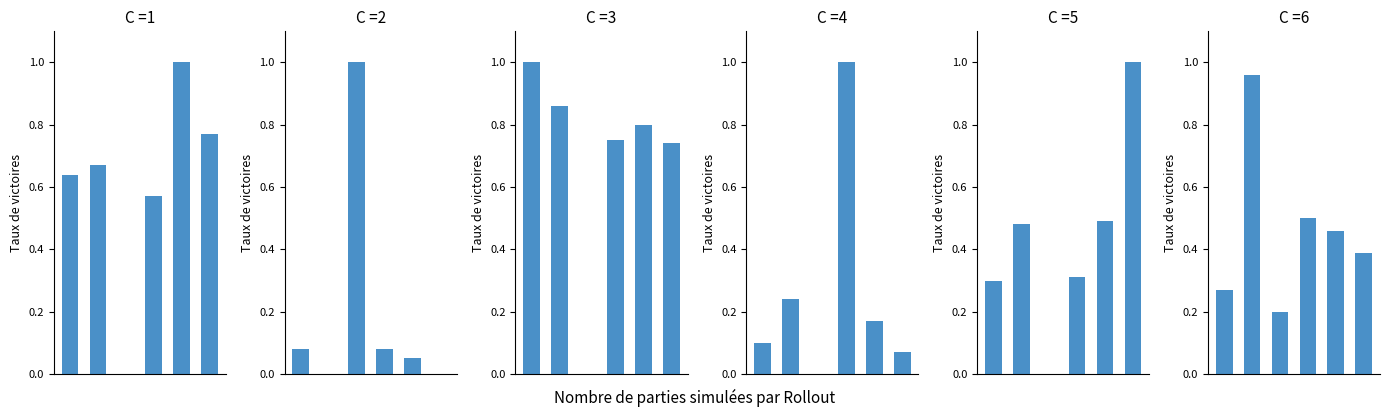

Which category has the highest value in the xamj.csv series?

5